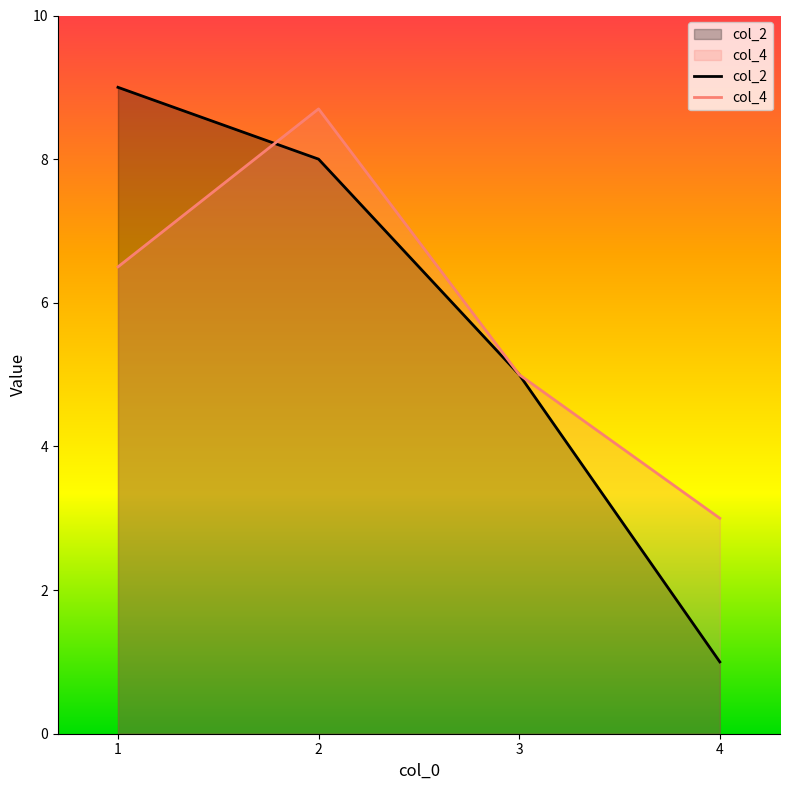

True or false: col_2 and col_4 intersect in this chart.

True